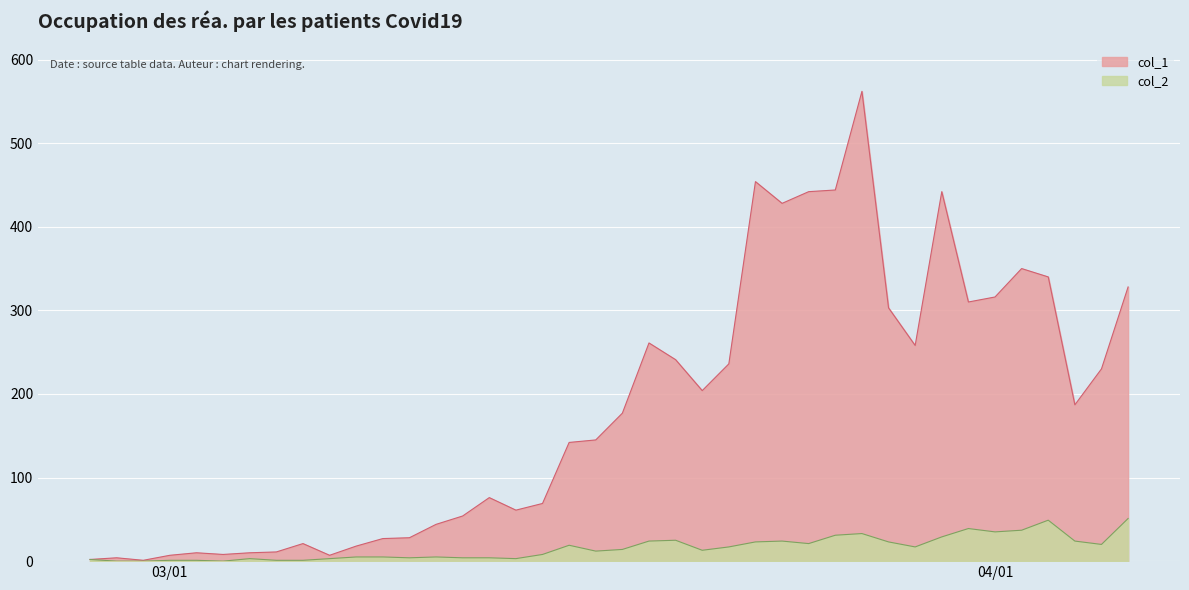

Where is the first local minimum for col_1?

2020-02-29